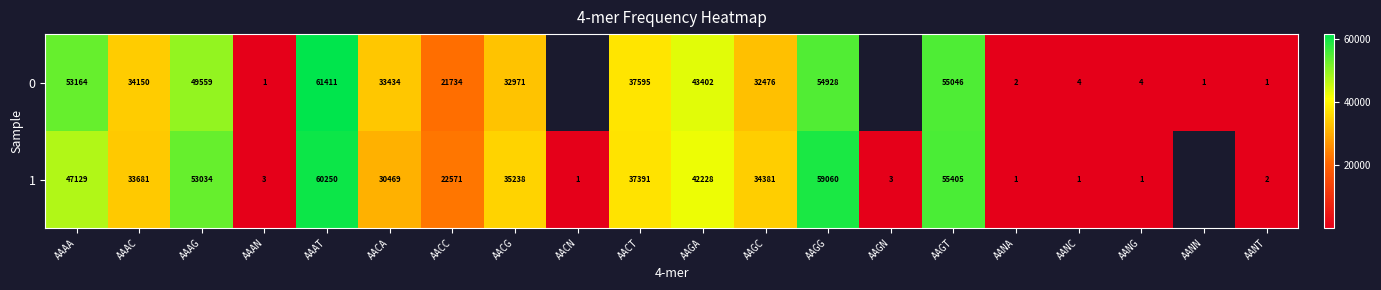

At AANG, list the series in order from smallest to largest.

1, 0